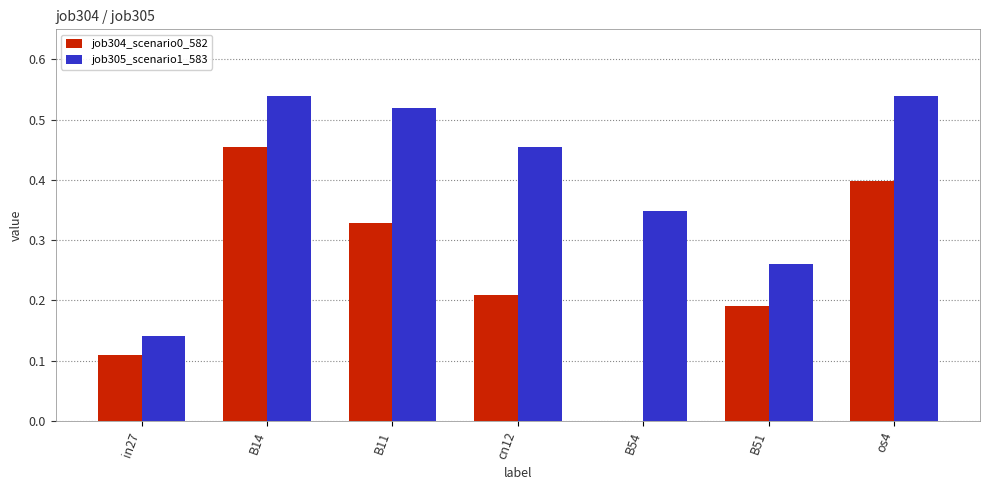

Which series changed the most between cn12 and B54?

job304_scenario0_582